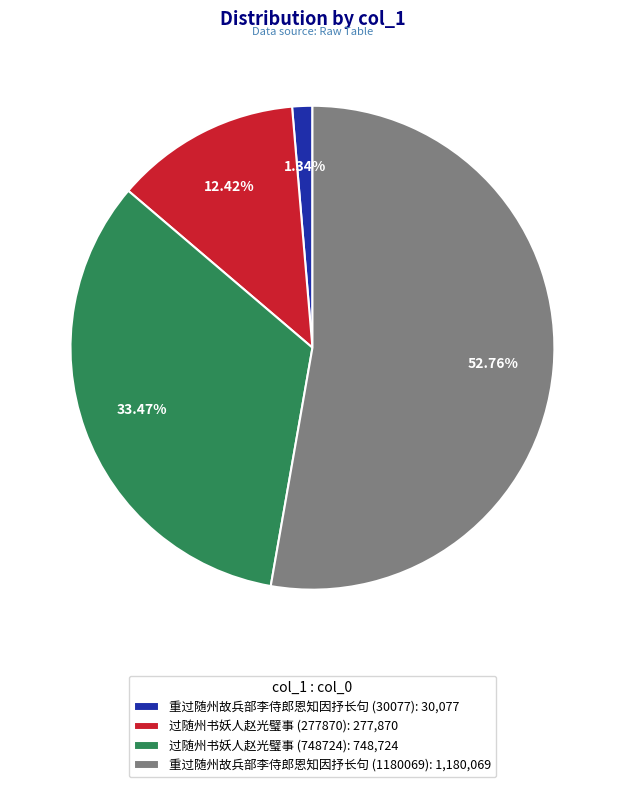

How many segments does this pie chart have?

4